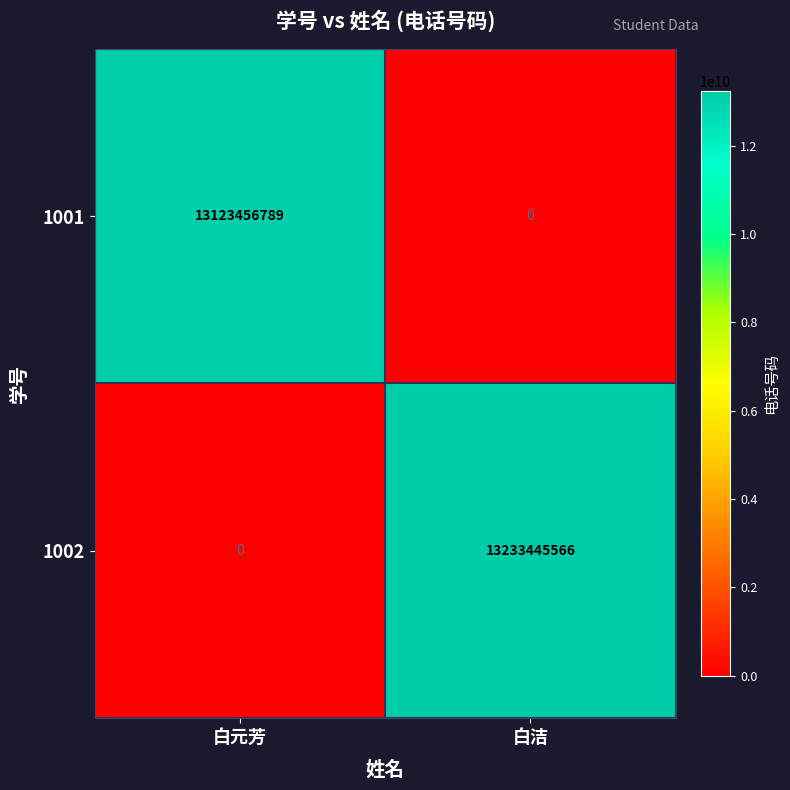

Which series has the widest spread of values?

1002